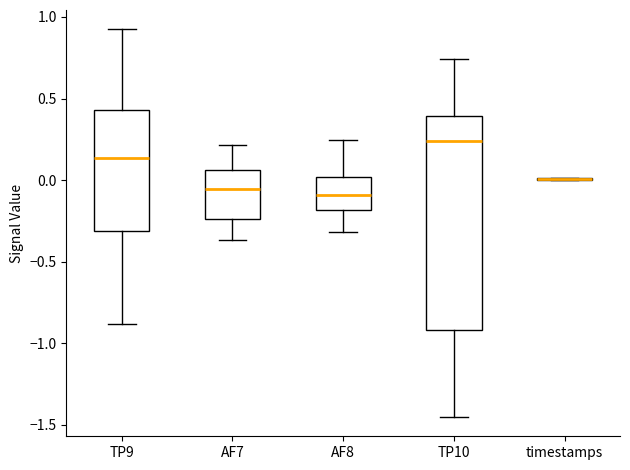

Reading left to right, read every box against the y-axis: the position of its median line, the range the box covers, and the ends of its whiskers. The values are not printed on the chart, so give them approximately, as read against the axis.

TP9: median 0.15, box -0.30 to 0.45, whiskers -0.90 to 0.90
AF7: median -0.05, box -0.25 to 0.05, whiskers -0.35 to 0.20
AF8: median -0.10, box -0.20 to 0.00, whiskers -0.30 to 0.25
TP10: median 0.25, box -0.90 to 0.40, whiskers -1.45 to 0.75
timestamps: box collapsed to a line at 0.00, whiskers 0.00 to 0.00